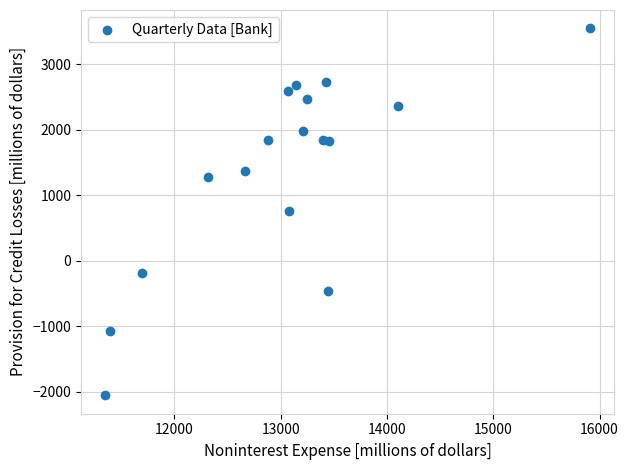

What is the range of Y values (max minus min)?

5602